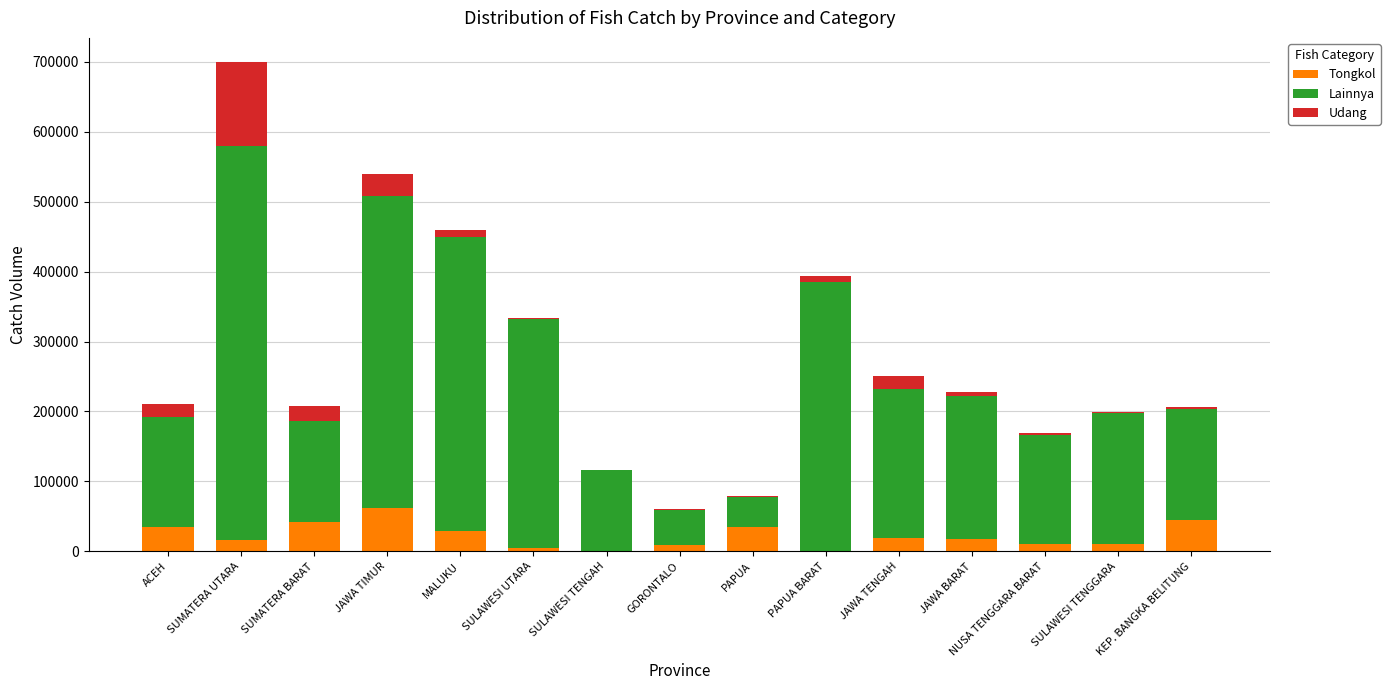

What is the highest value of the Tongkol series?

62415